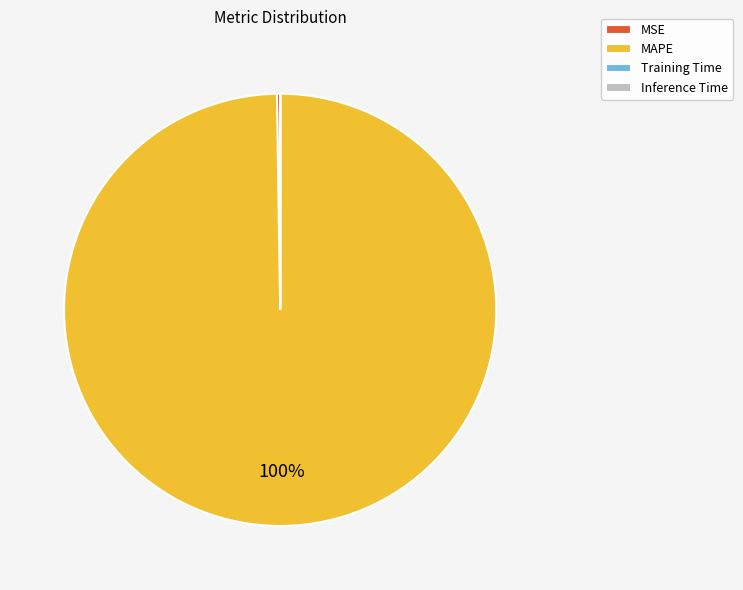

What is the largest slice in the pie chart?

MAPE